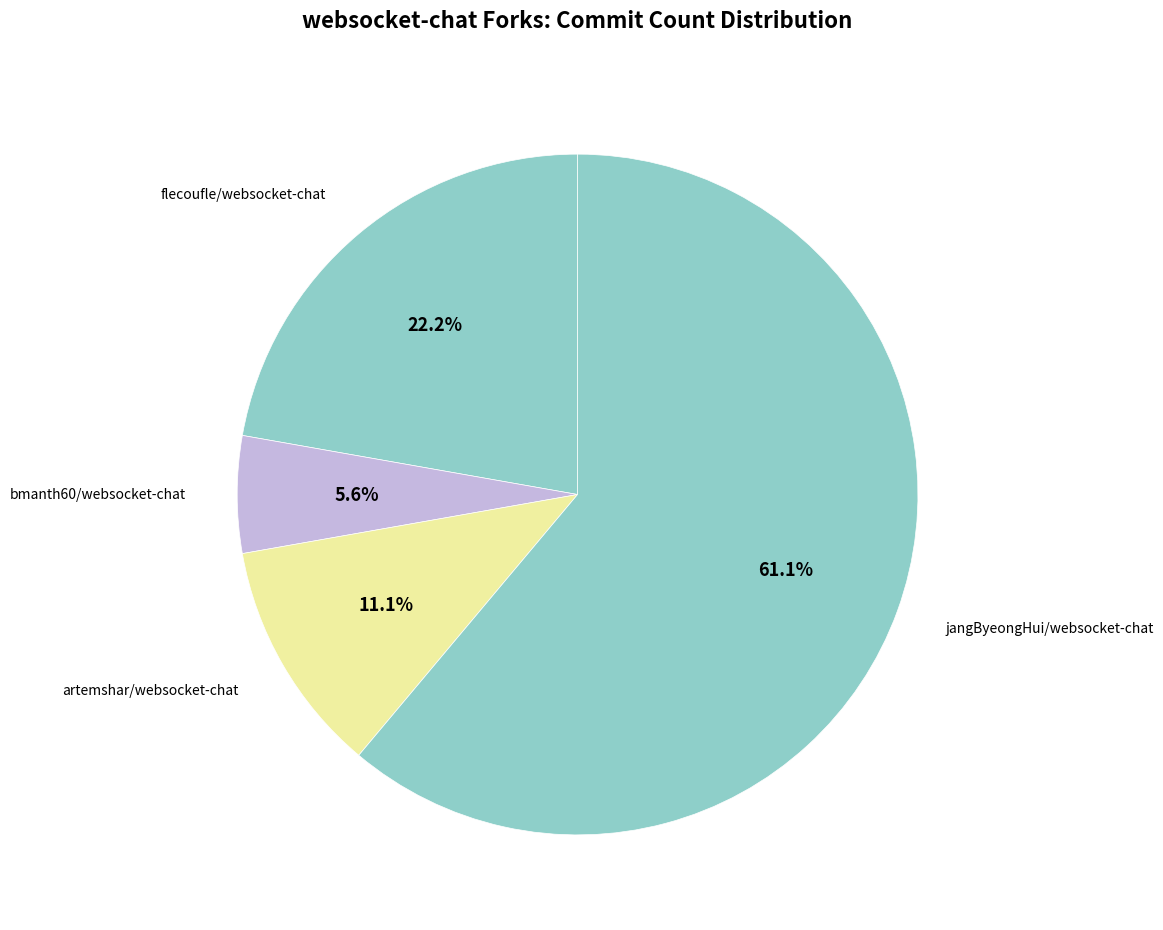

What is the smallest slice in the pie chart?

bmanth60/websocket-chat